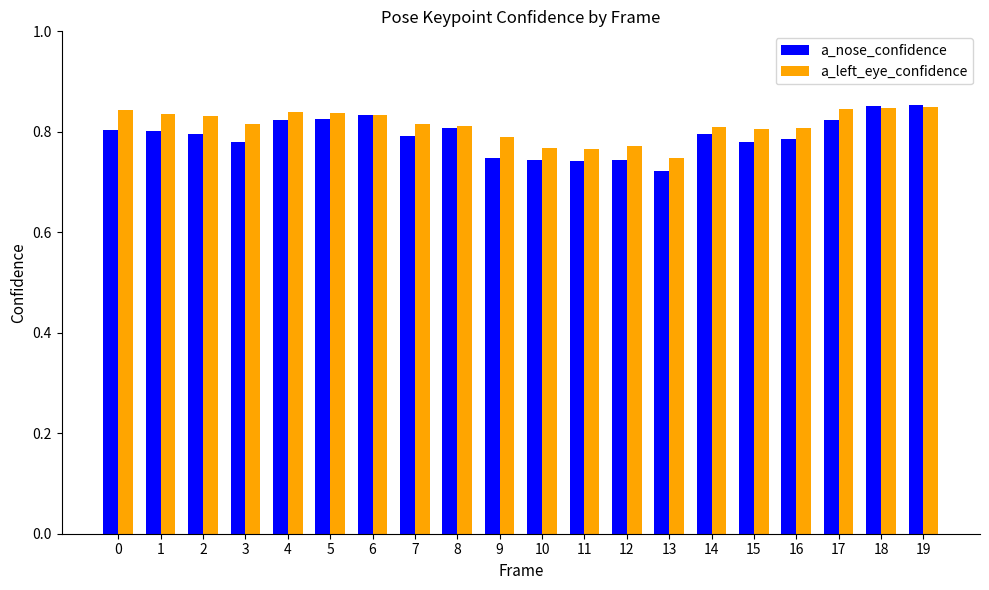

Rank the series at 9 from highest to lowest value.

a_left_eye_confidence, a_nose_confidence